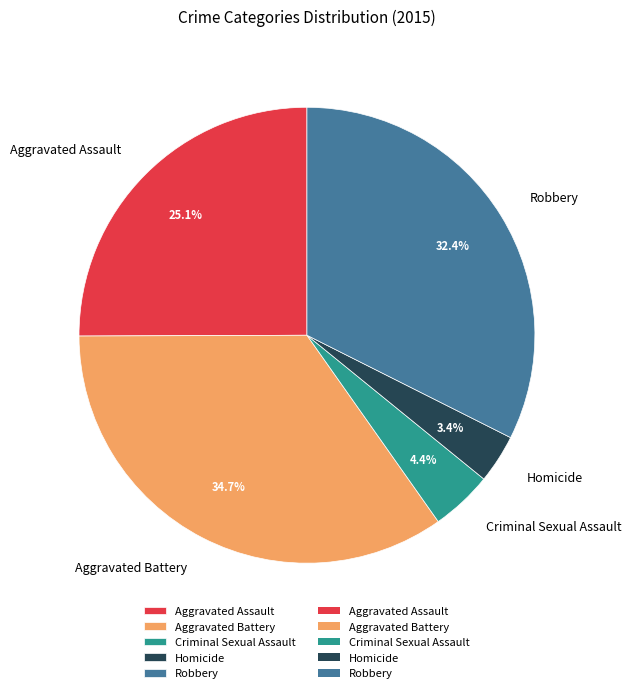

Does Aggravated Battery represent more than half of the total?

No